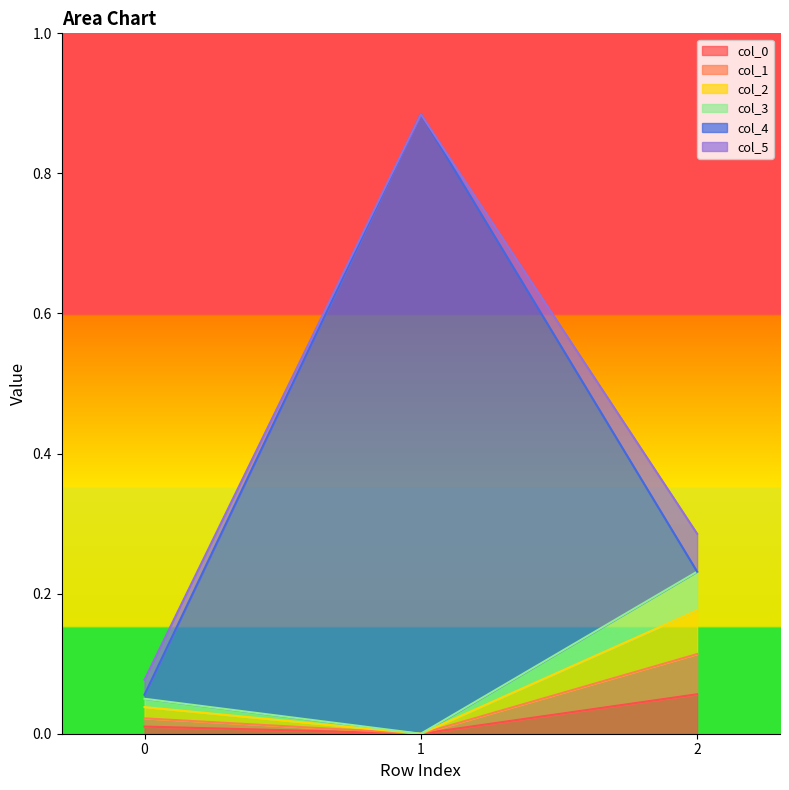

Is it true that col_2 equals 0.0 at 0?

True